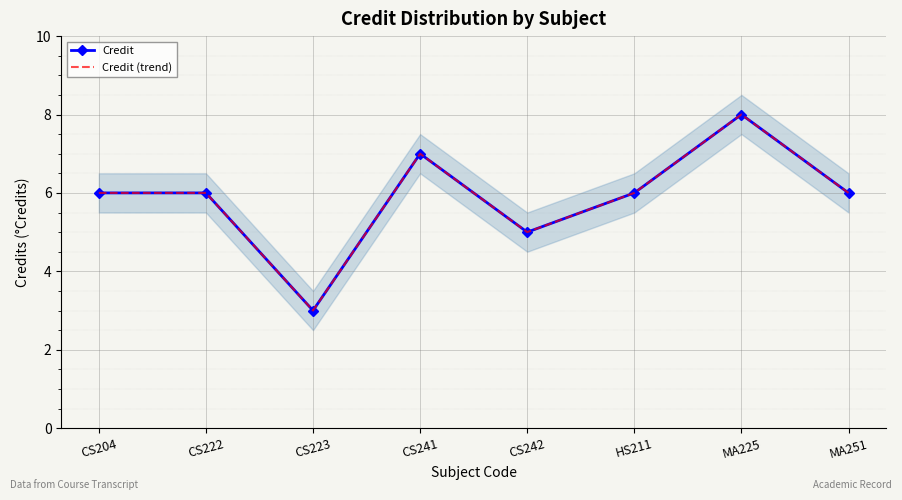

Is the value of Credit (trend) at CS242 greater than the value of Credit at MA251?

No